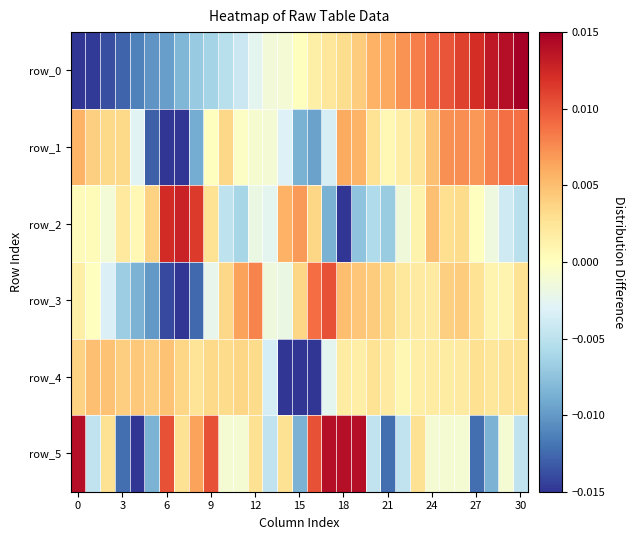

Which series has the largest range (max minus min)?

row_1